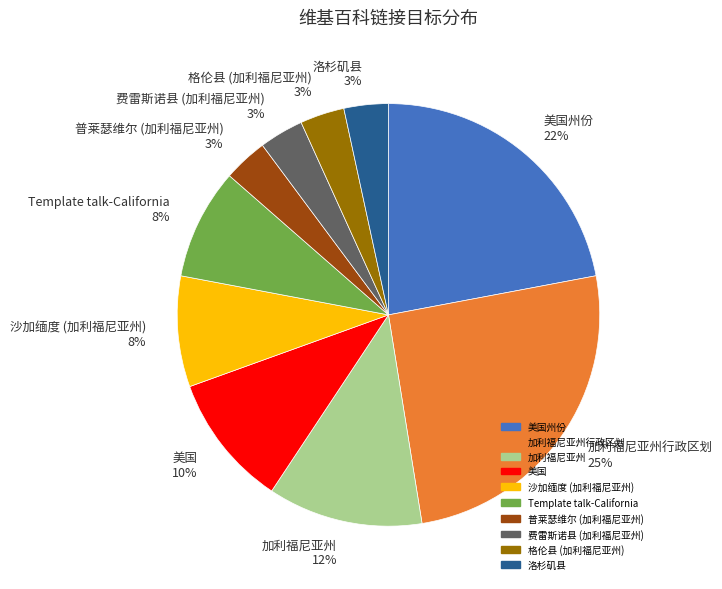

How many segments does this pie chart have?

10